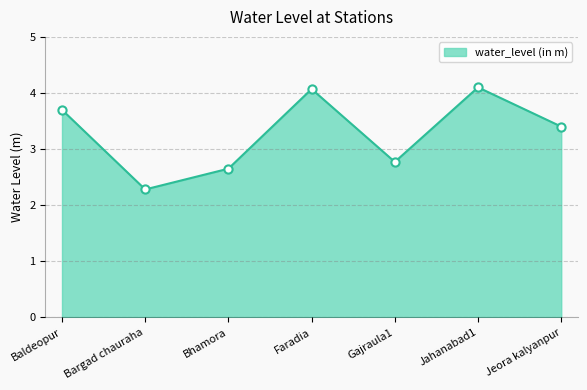

Between Faradia and Bargad chauraha, which is larger?

Faradia